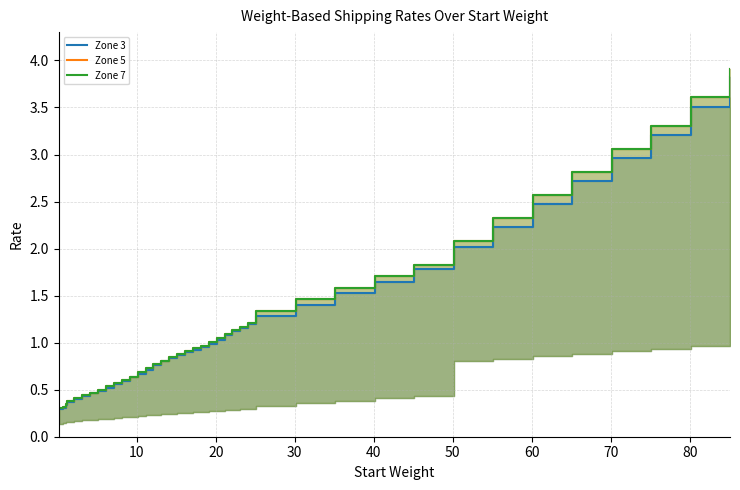

What are all the series names shown in the legend?

Zone 3, Zone 5, Zone 7